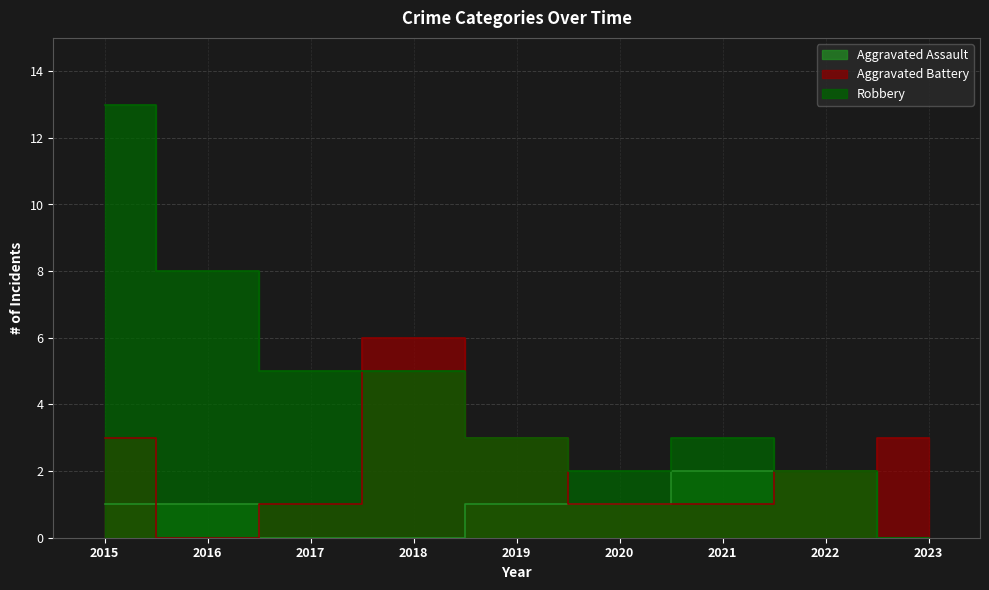

Which series has the largest total across all categories?

Robbery